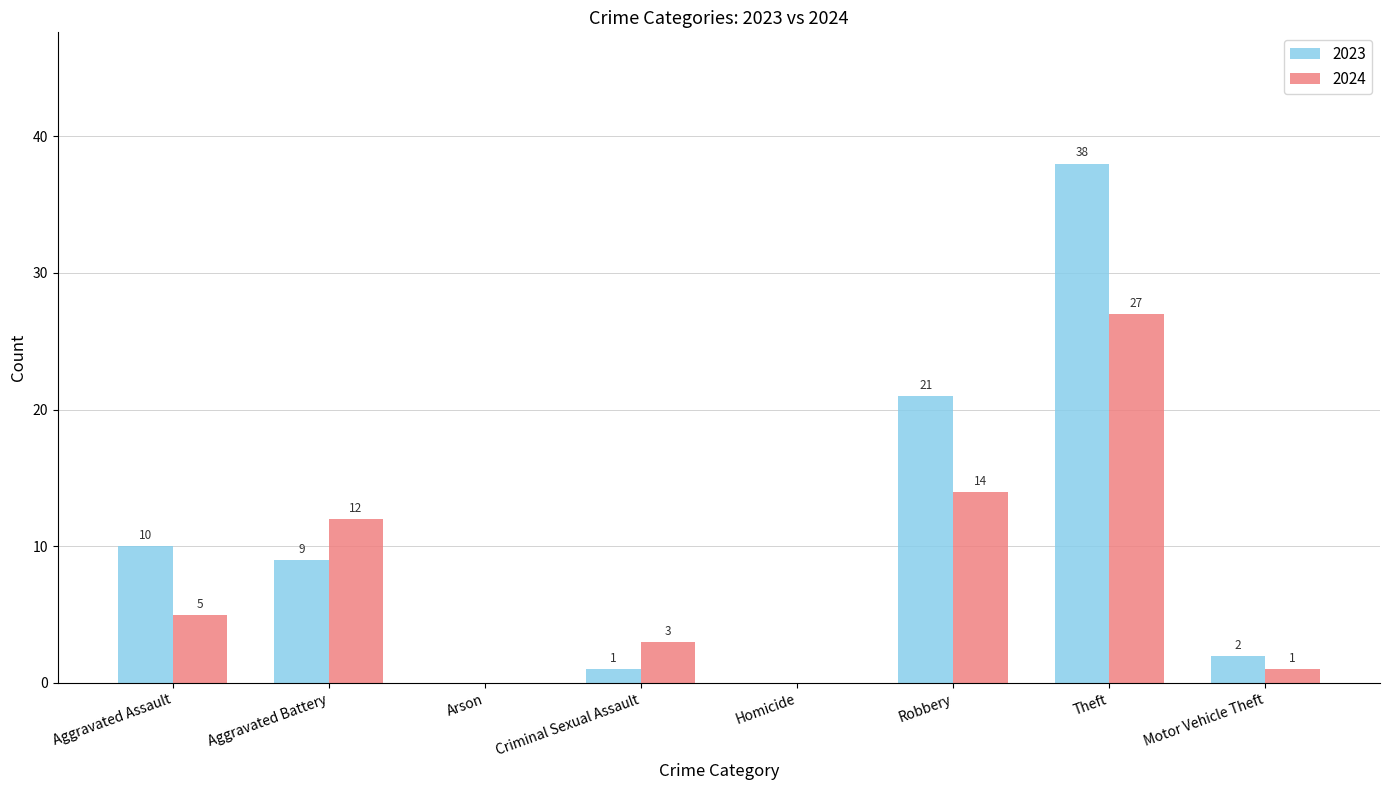

Where is 2024 nearest to the value 13?

Aggravated Battery